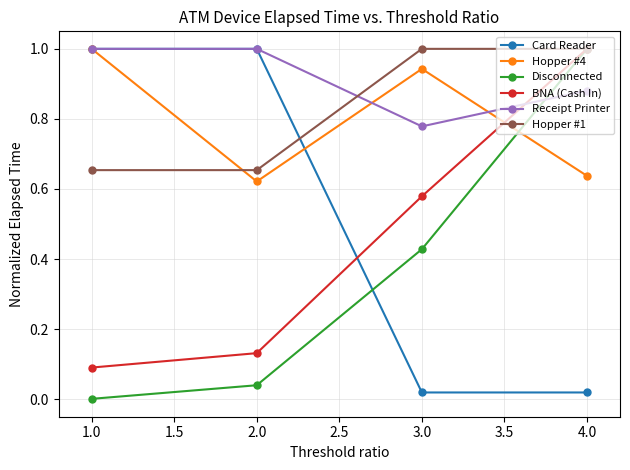

Which category has the highest value in the BNA (Cash In) series?

4.0